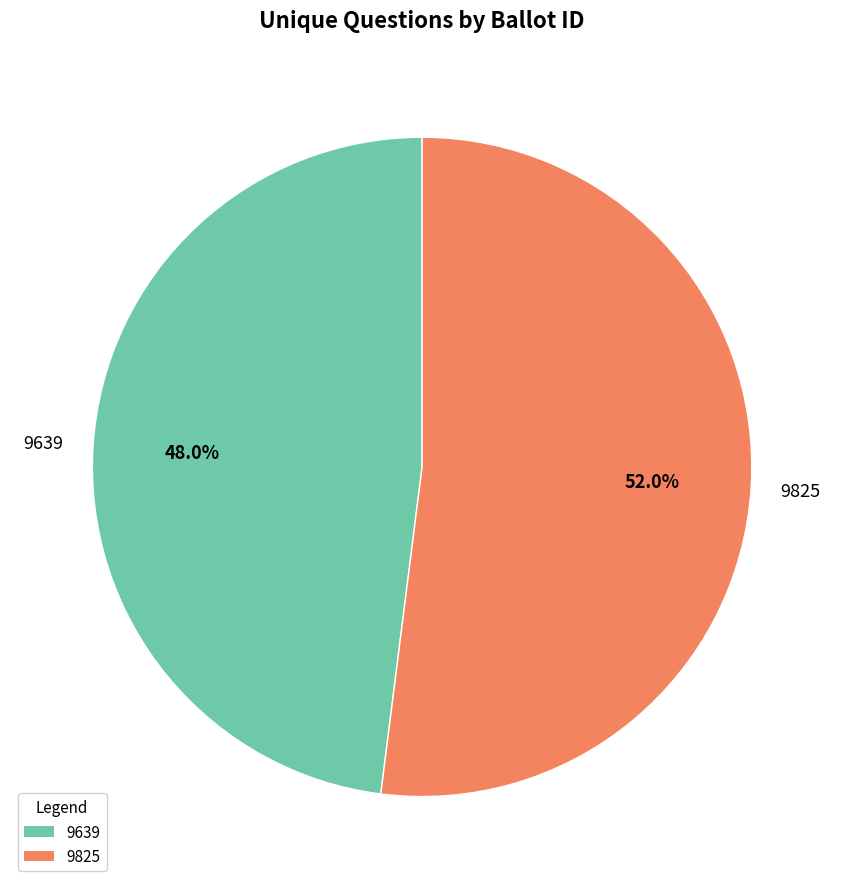

Is it true that 9639 is 48% of the pie?

True